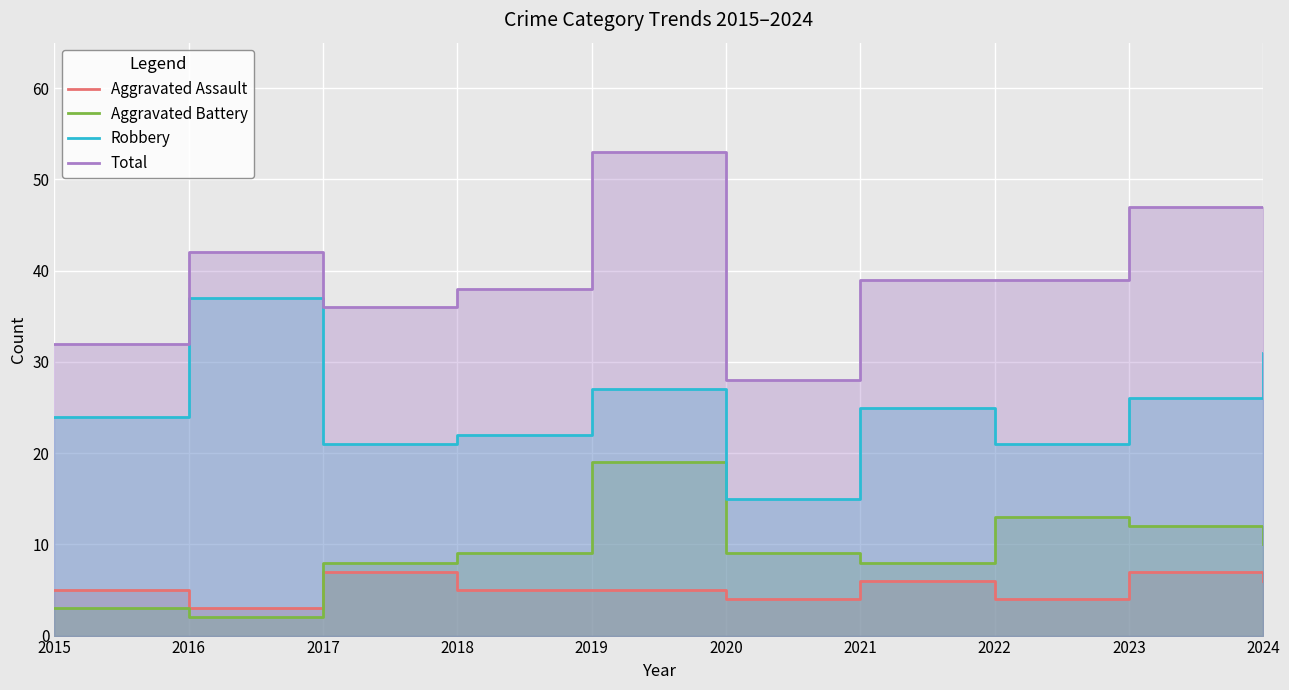

How many data points in Aggravated Assault are less than 5?

3